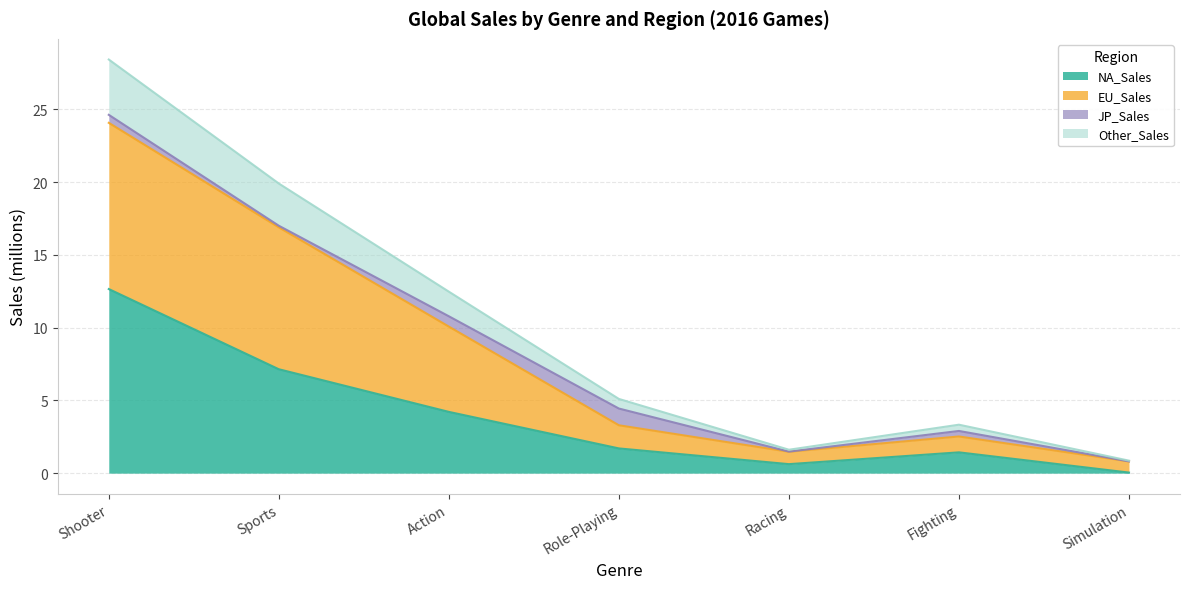

True or false: NA_Sales has a value of 11.9 at Sports.

False